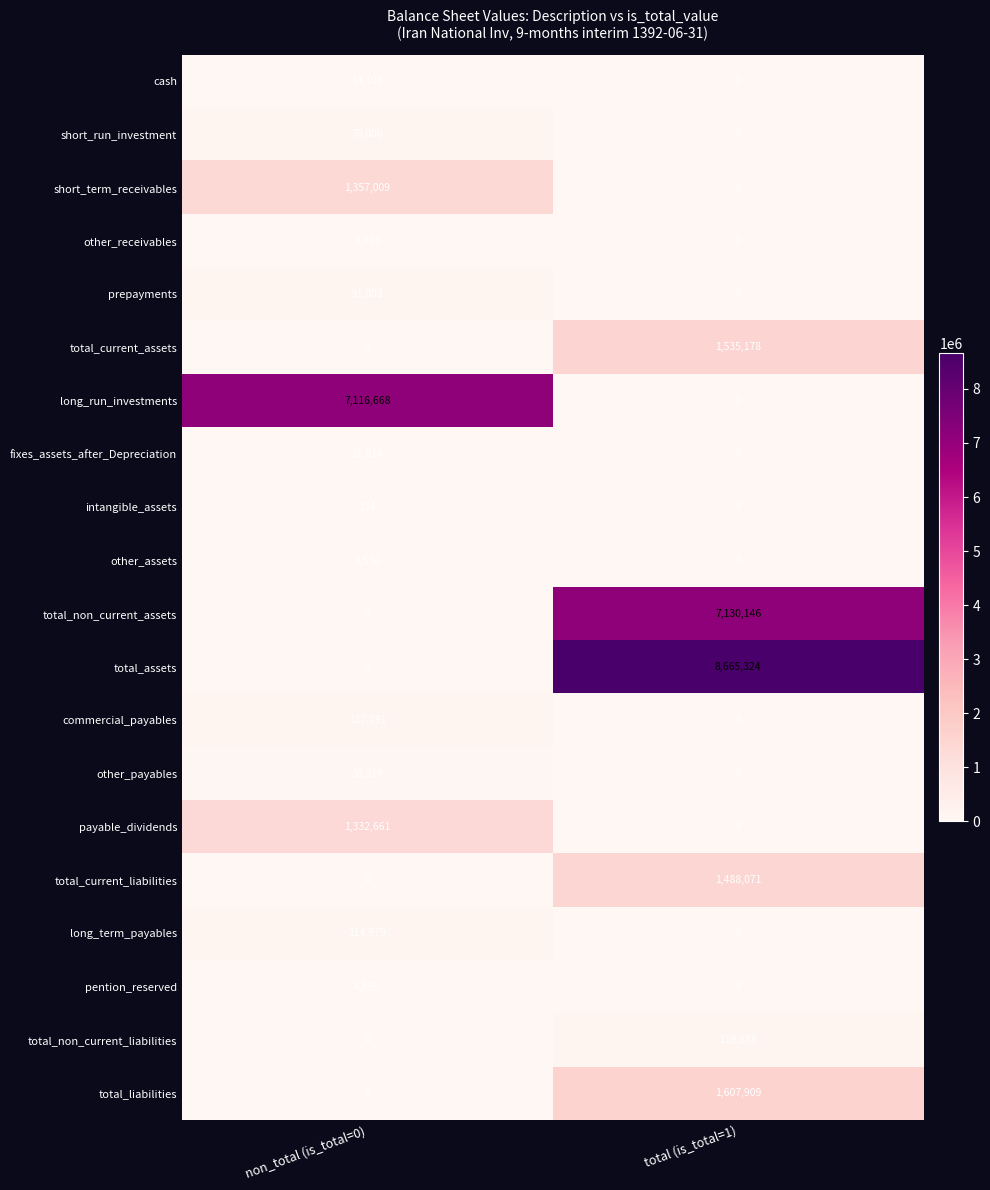

Between non_total (is_total=0) and total (is_total=1), which series saw the biggest shift?

total_assets